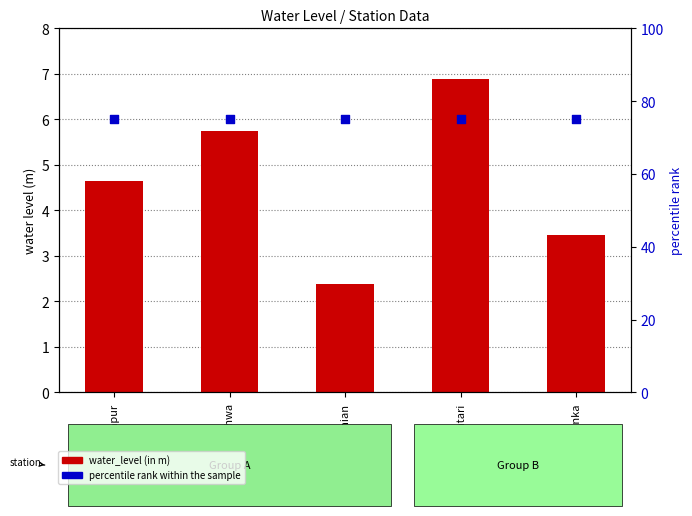

What is the total value across all series at Ranka?

78.5